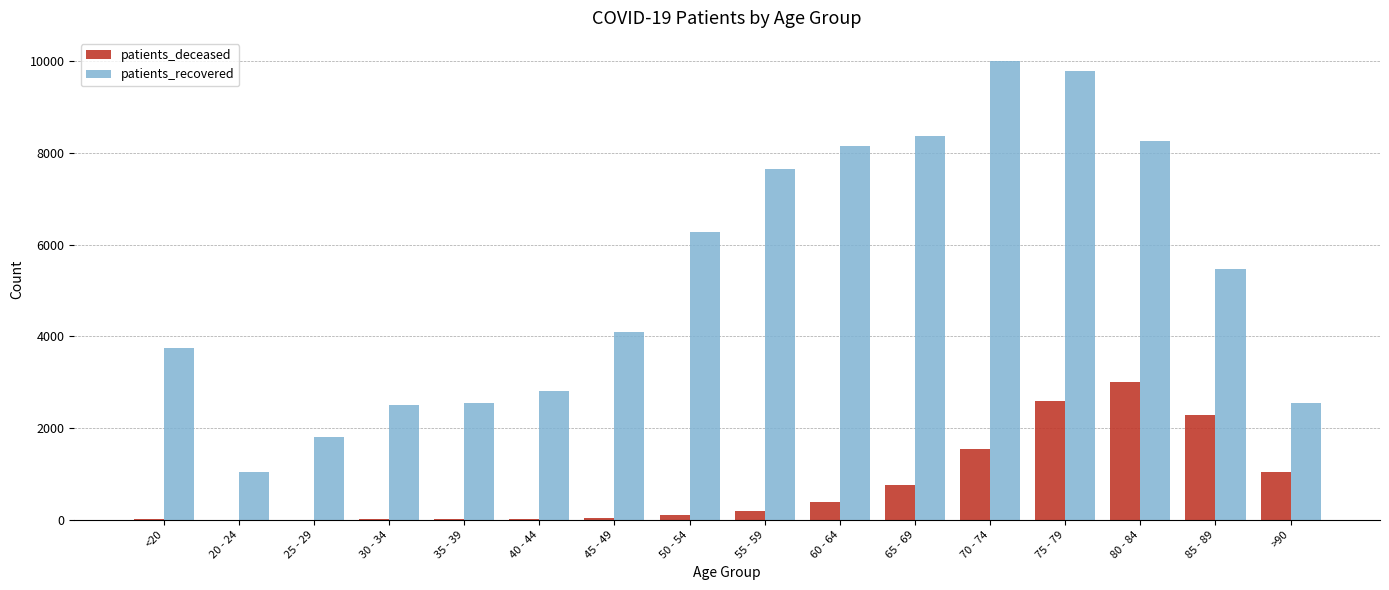

The value of patients_recovered at 55 - 59 is 7648. True or false?

True